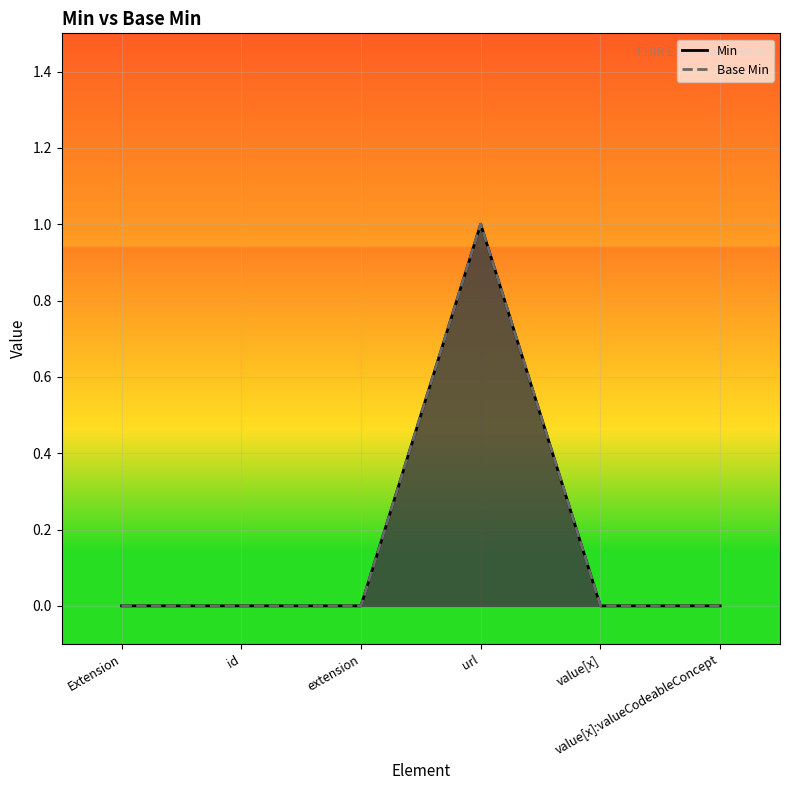

At which category does Base Min reach its first local peak?

url